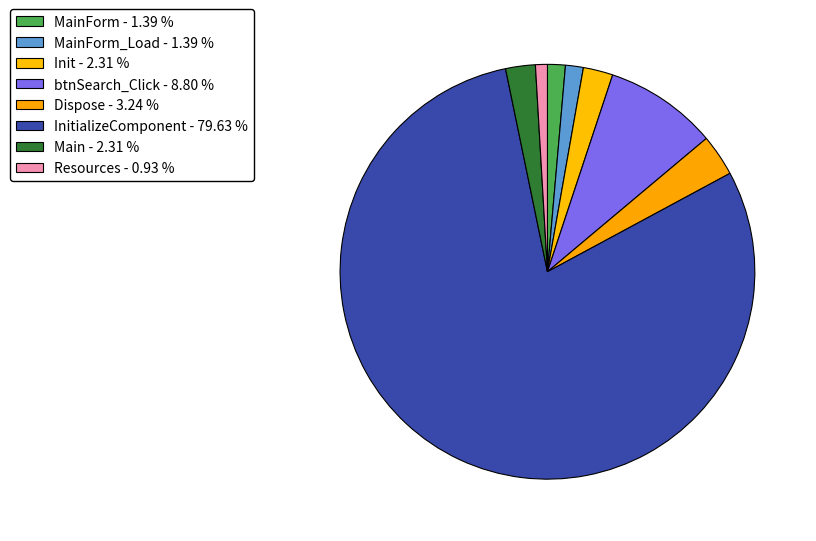

How many slices are in this pie chart?

8